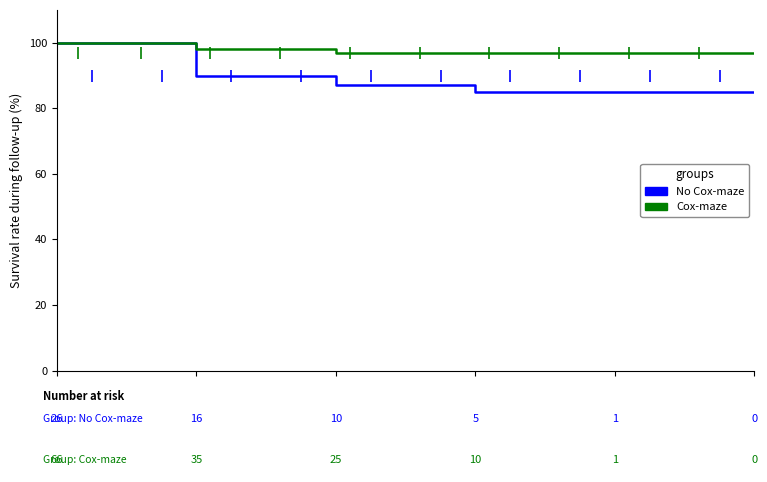

What is the maximum value for Cox-maze?

100